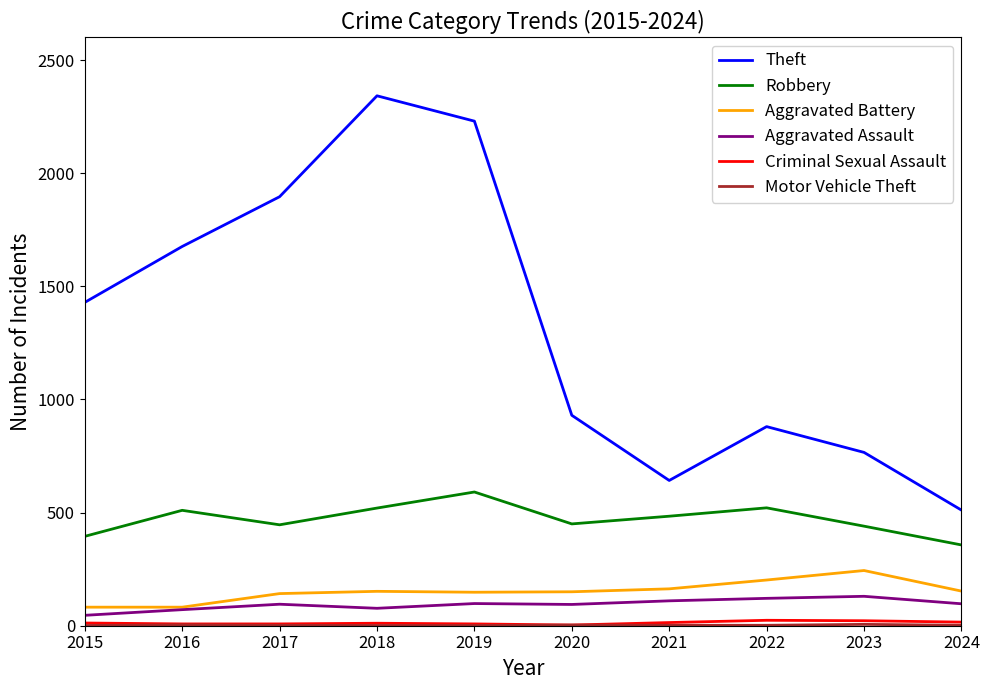

True or false: Robbery and Aggravated Assault cross at least once.

False